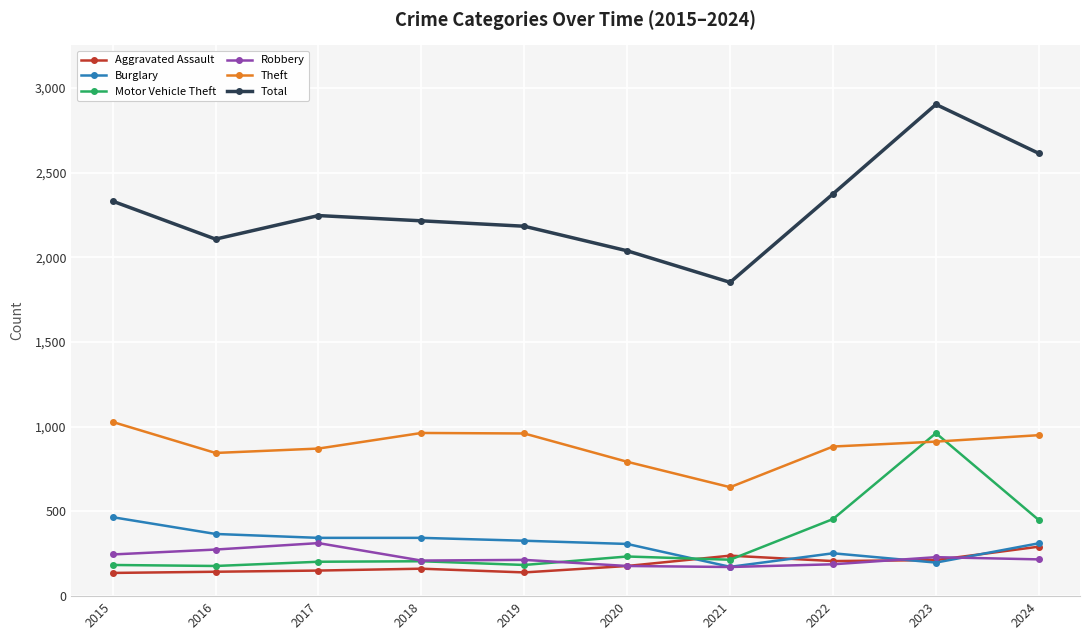

Does the chart have visible grid lines?

Yes